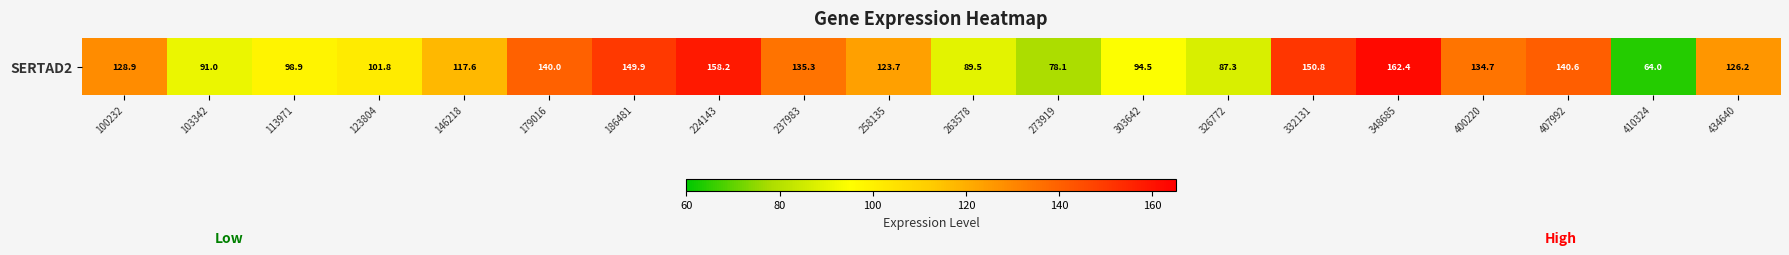

What is the average value?

118.7